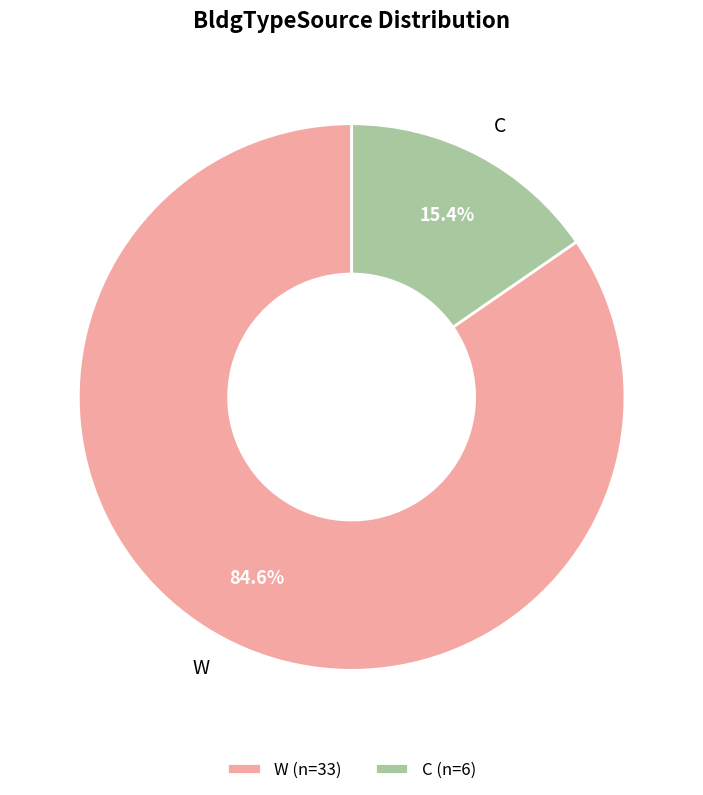

What is the largest slice in the pie chart?

W